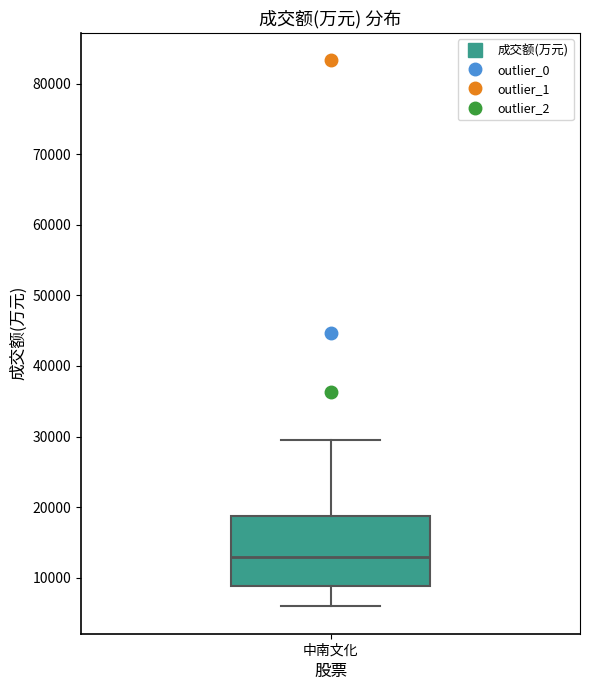

Read this box plot against the y-axis: the position of the median line, the range covered by the box, and the ends of both whiskers. The values are not printed on the chart, so give them approximately, as read against the axis.

median 13000, box 9000 to 19000, whiskers 6000 to 30000